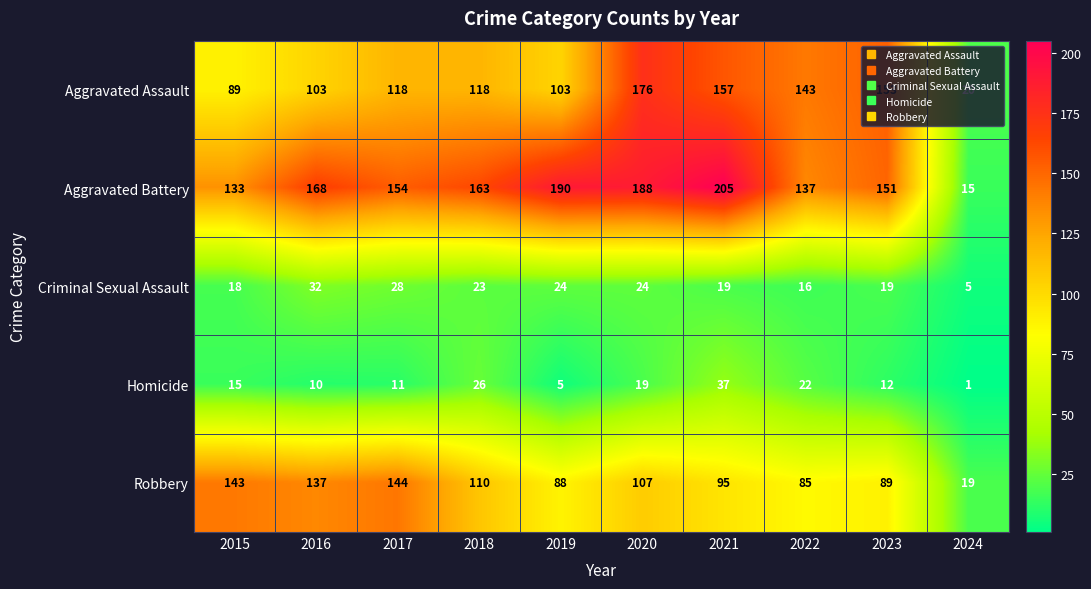

The Homicide series shows 22 at 2022. True or false?

True